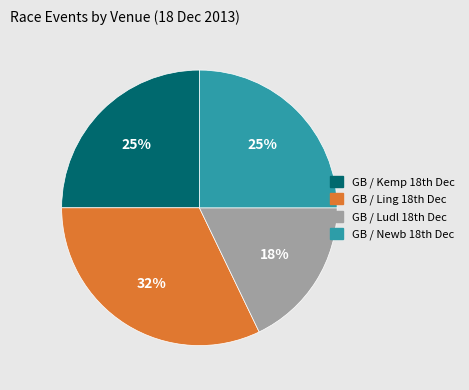

Which category has the biggest portion of the pie?

GB / Ling 18th Dec